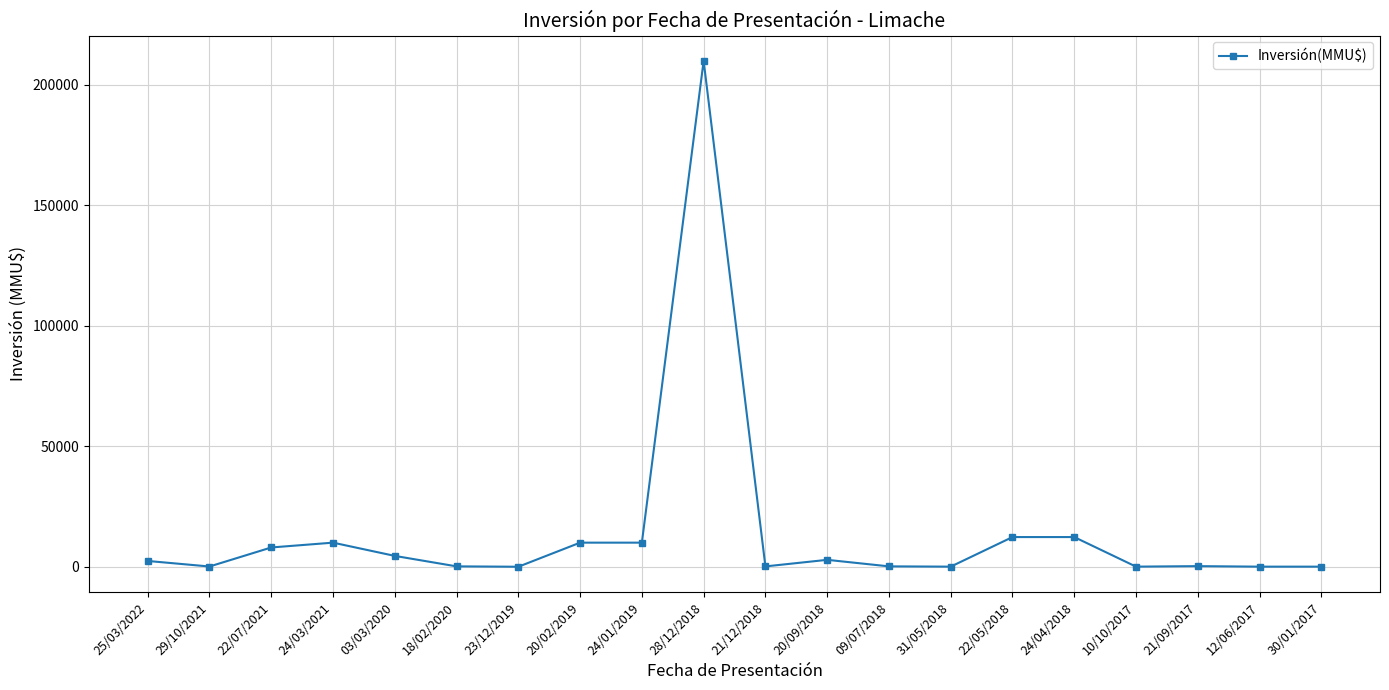

Does the chart display data point markers on the line(s)?

Yes